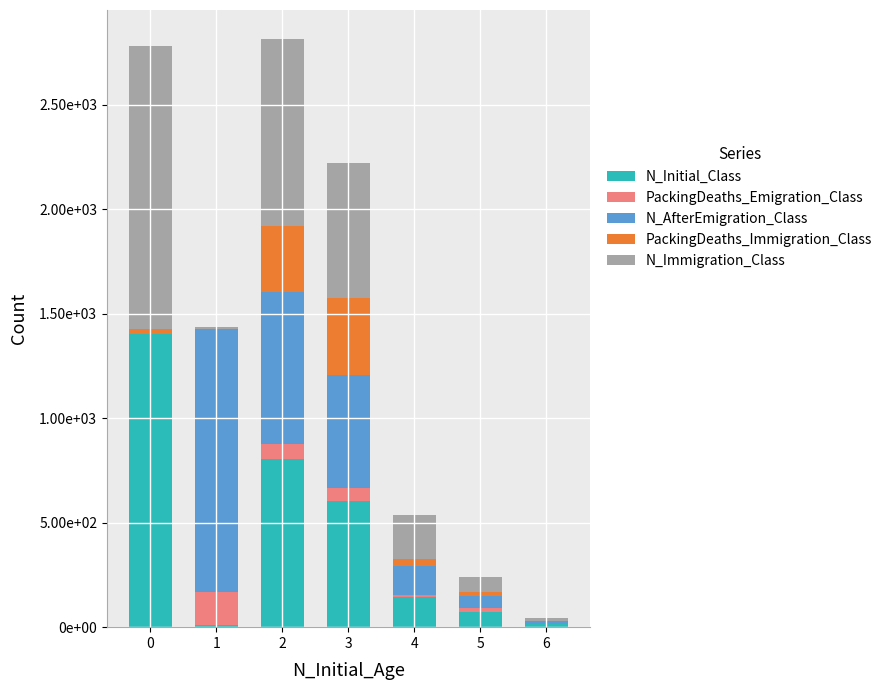

The value of N_Immigration_Class at 0 is 1353. True or false?

True